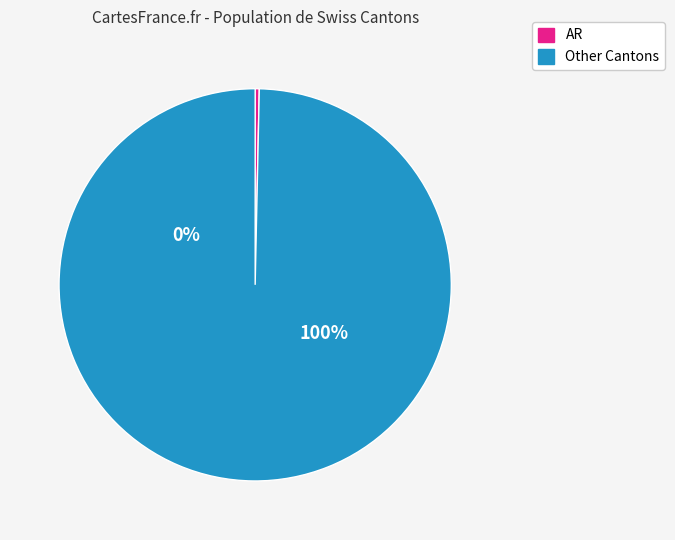

Is FR the majority of the pie?

No